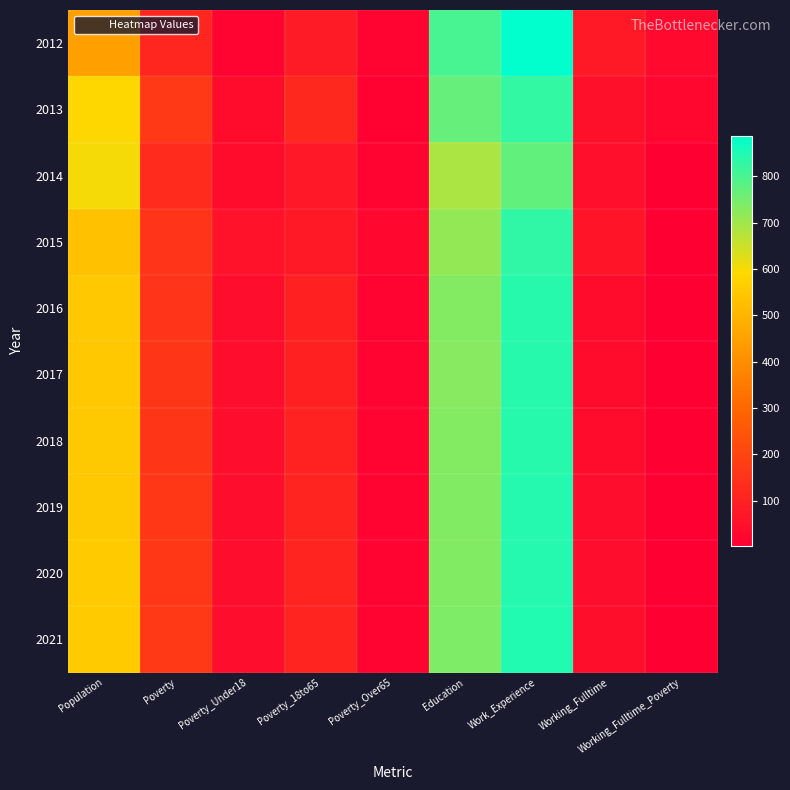

What is the minimum value shown in the chart?

1